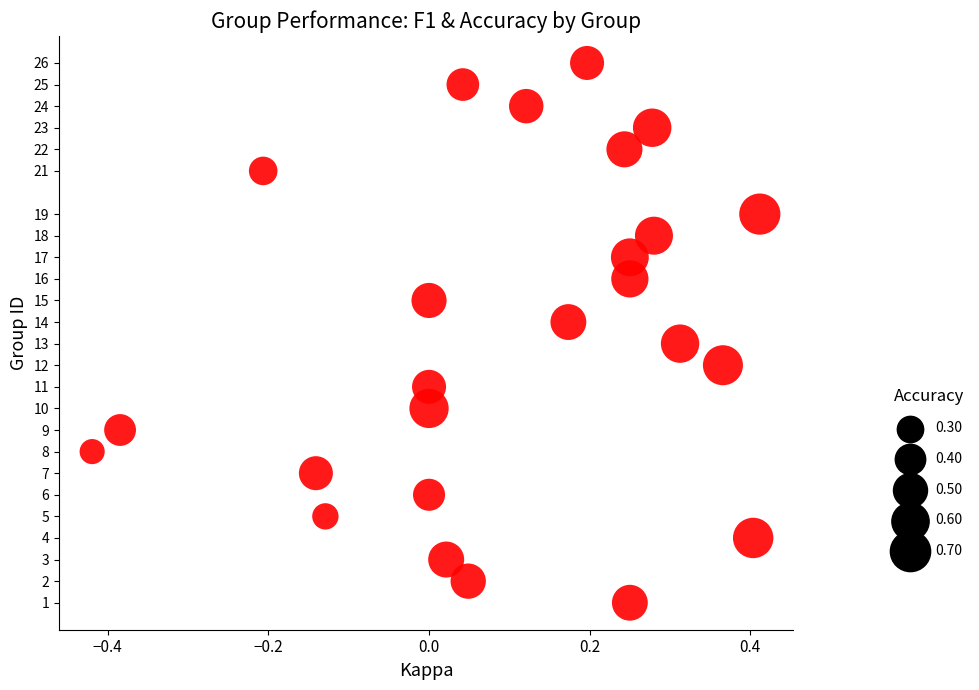

What is the range of Y values (max minus min)?

25